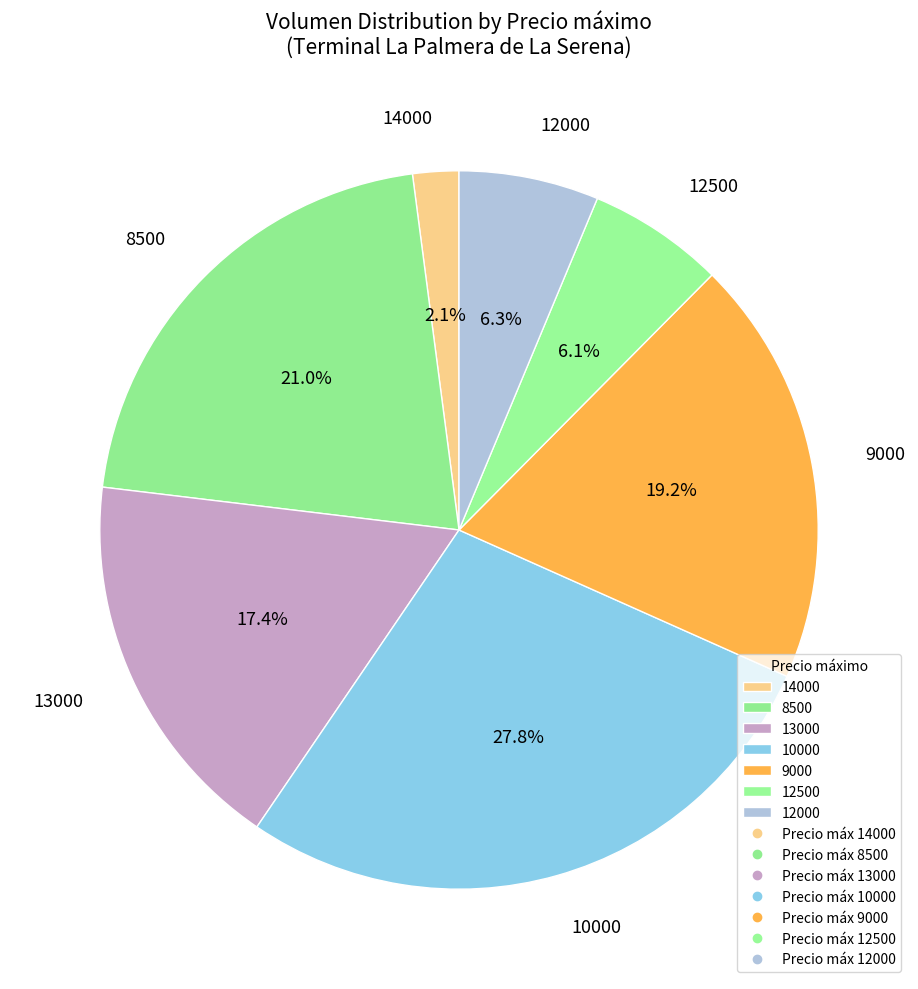

What is the total percentage of 10000 and 13000?

45.2%